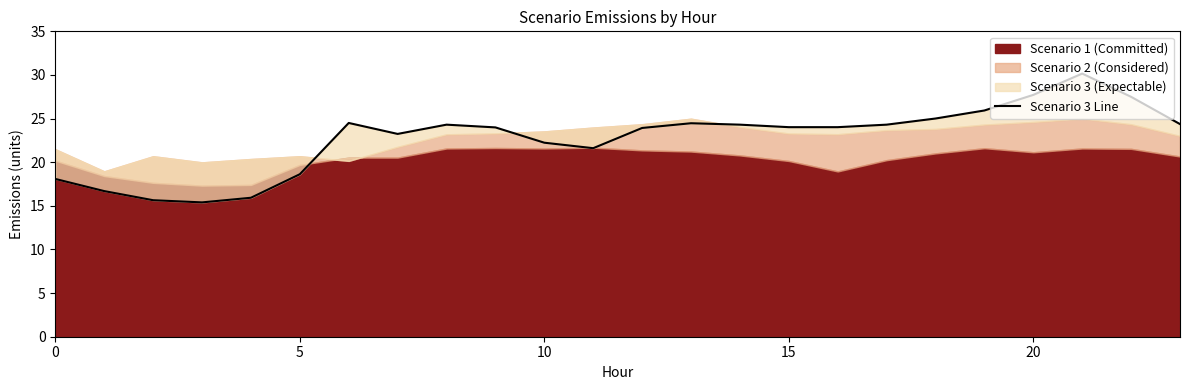

What is the difference between the second highest and minimum values?

12.3